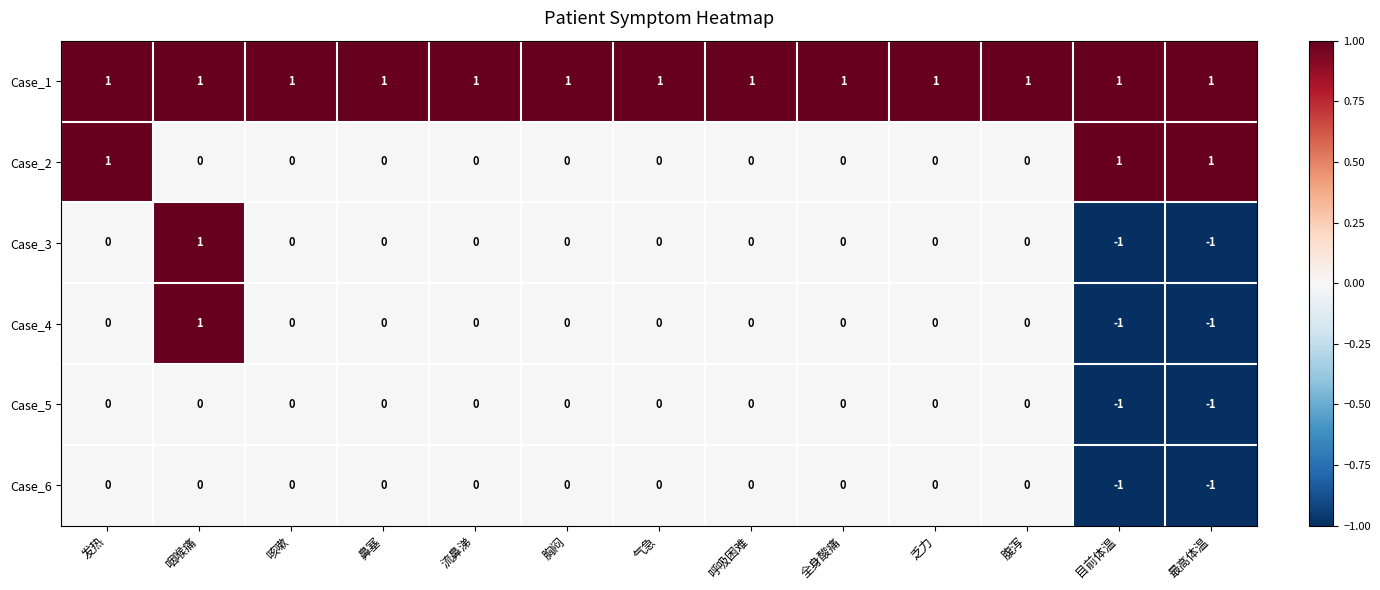

Count the Case_6 values in the range 0 to 1.

11